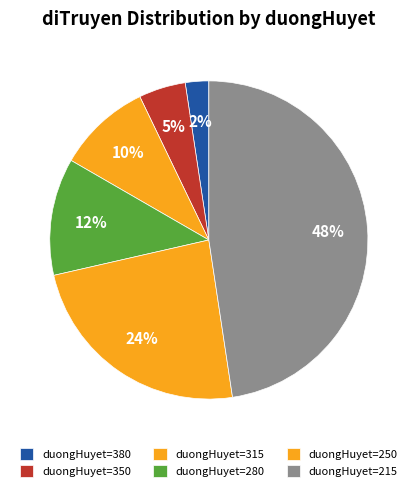

Is there any slice that represents more than half of the pie?

No